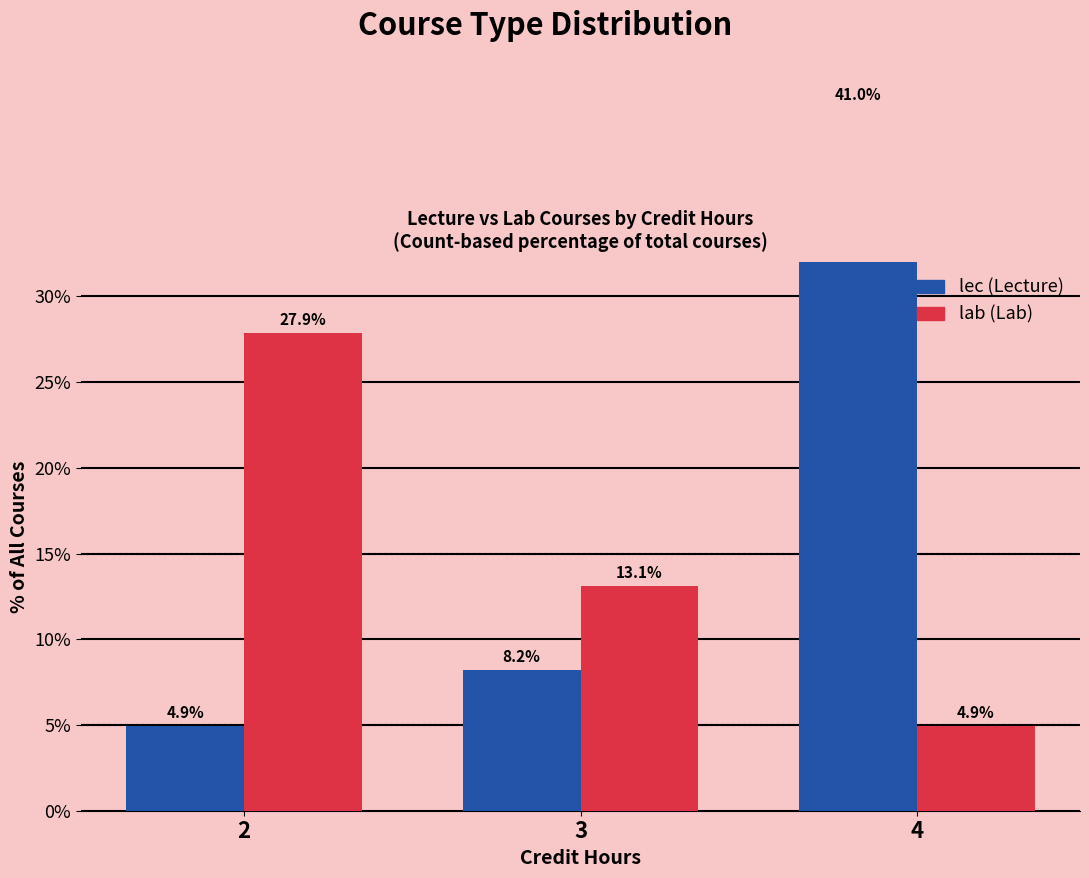

The lab series shows 27.9 at 2. True or false?

True